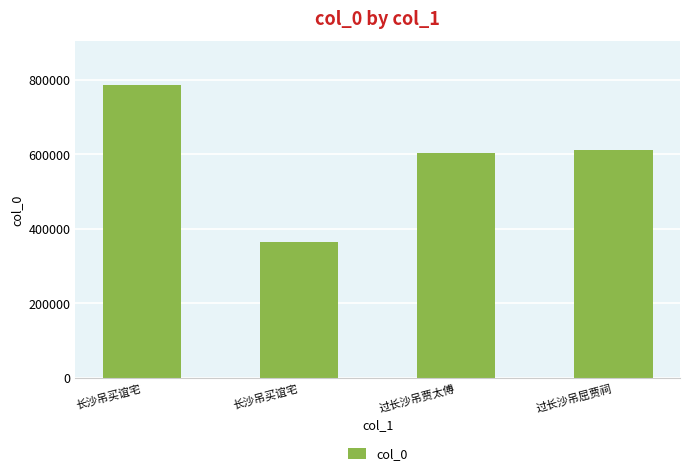

What is the difference between the values at 长沙吊买谊宅 and 过长沙吊屈贾祠?

246302